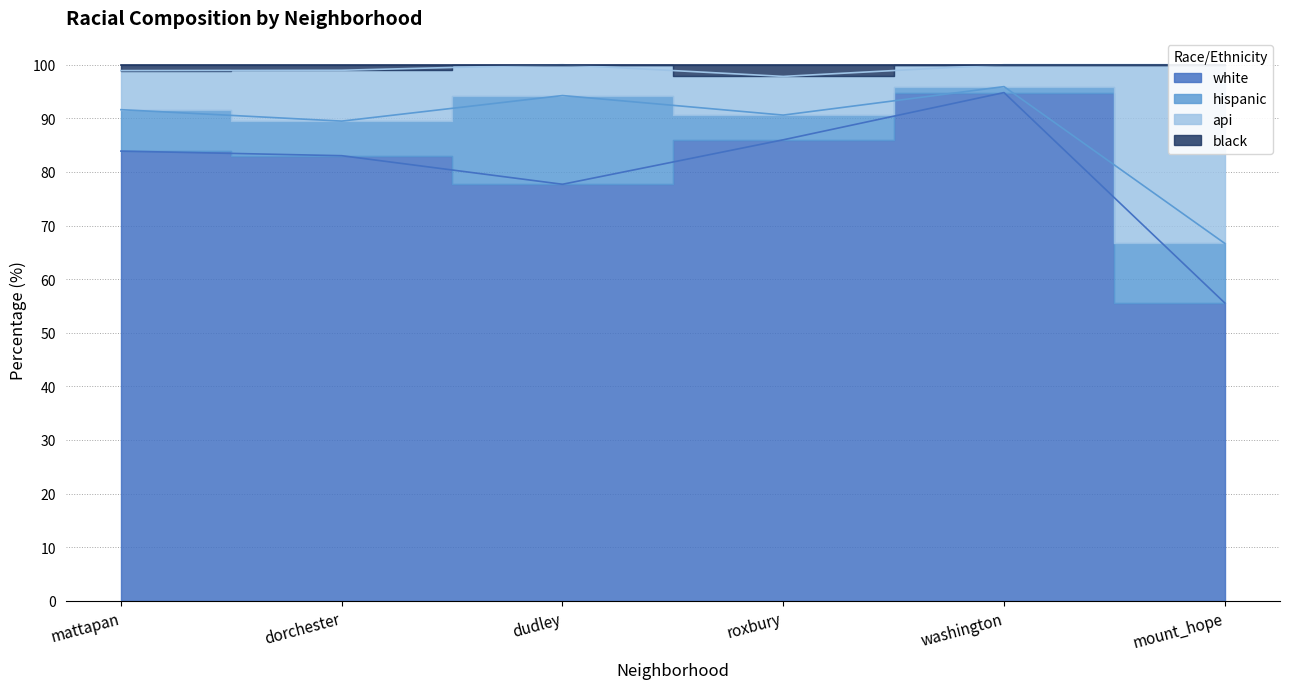

What is the sum of all black values?

595.7